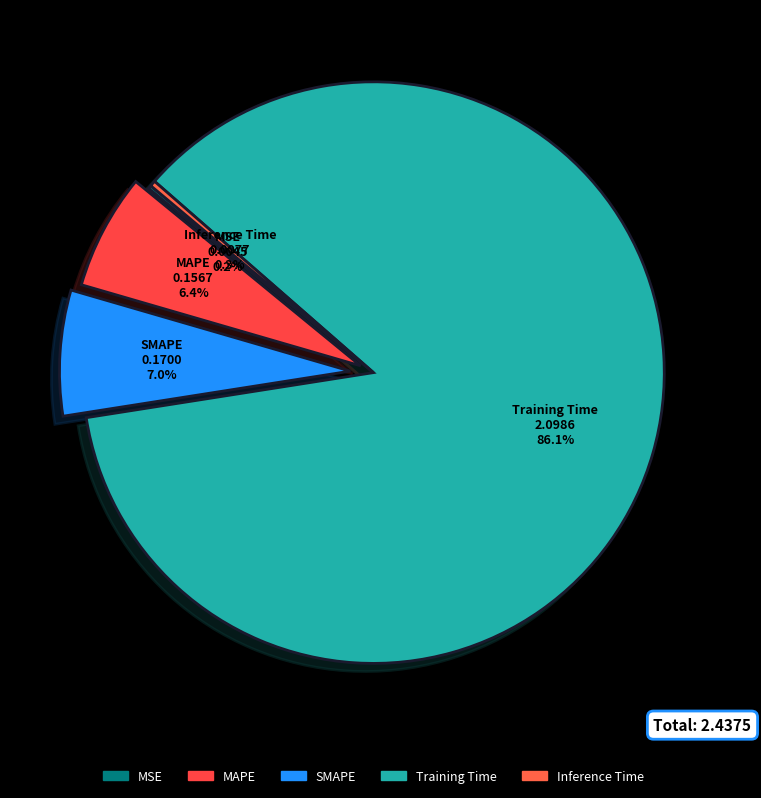

How many segments does this pie chart have?

5